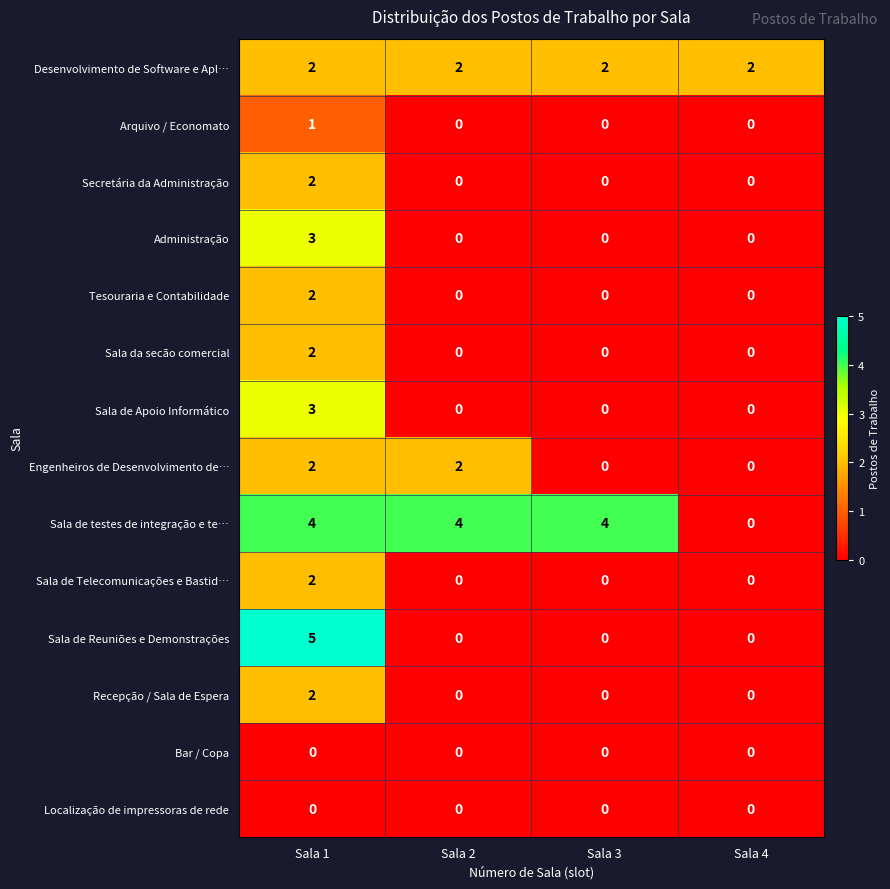

Between Sala 1 and Sala 4, which series saw the biggest shift?

Sala de Reuniões e Demonstrações